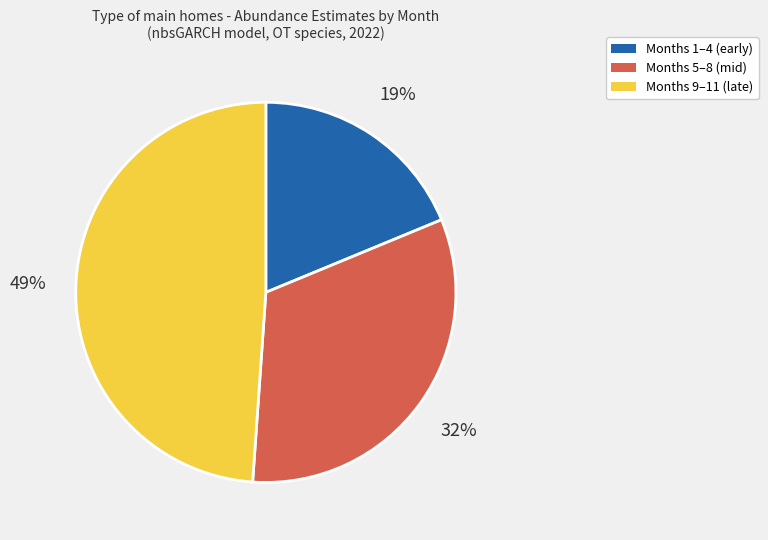

Does any single category account for the majority?

No